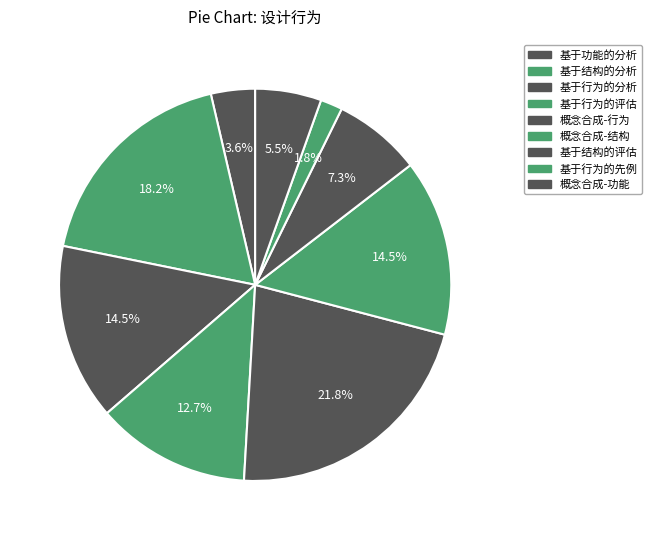

What percentage is the 基于结构的分析 slice, to the nearest percent?

18%